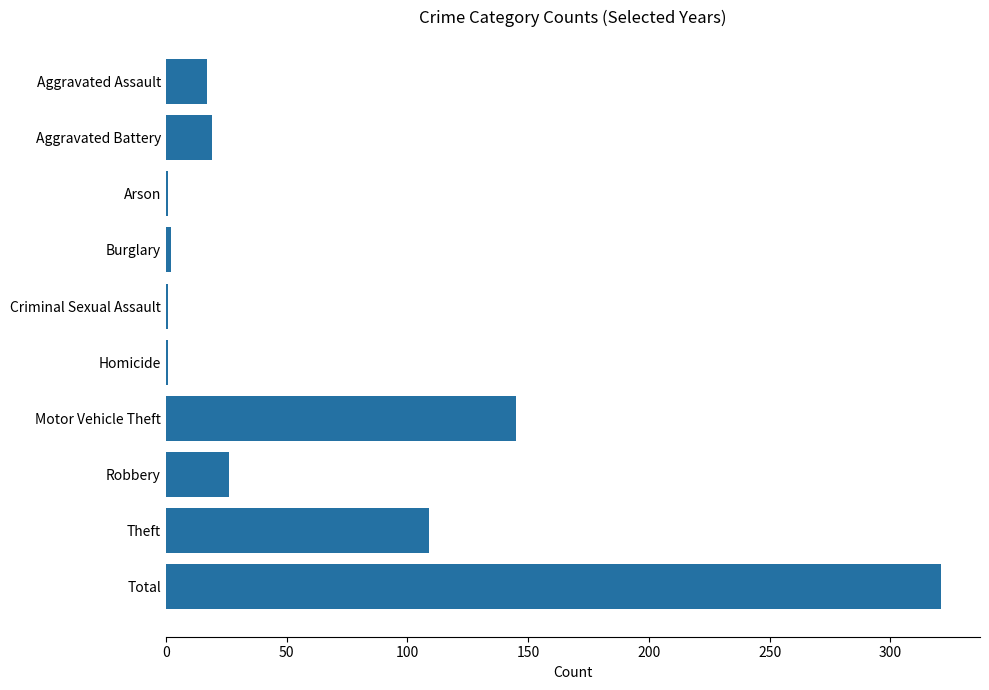

The chart shows a value of 101 at Total. True or false?

False